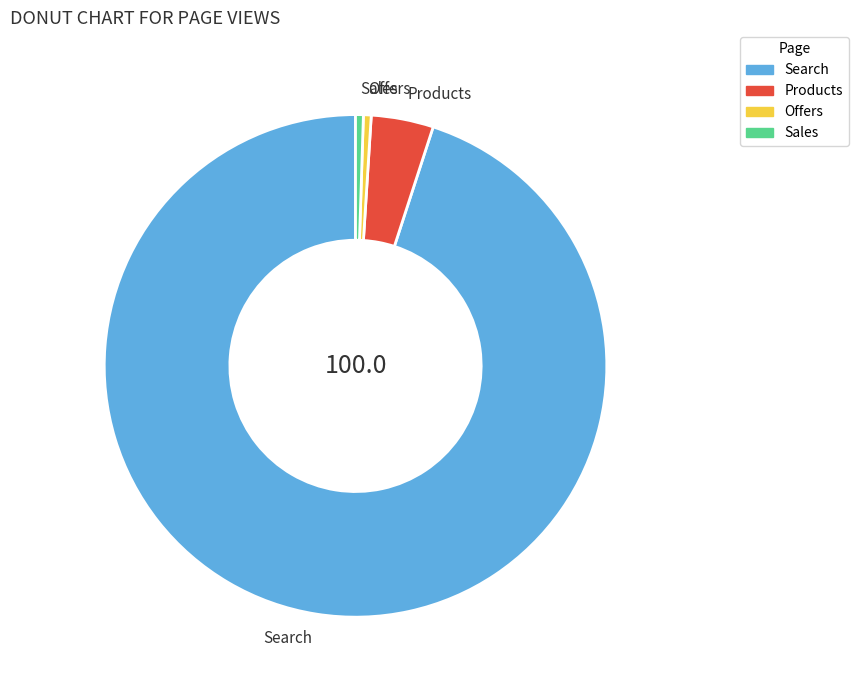

Which category has the biggest portion of the pie?

Search